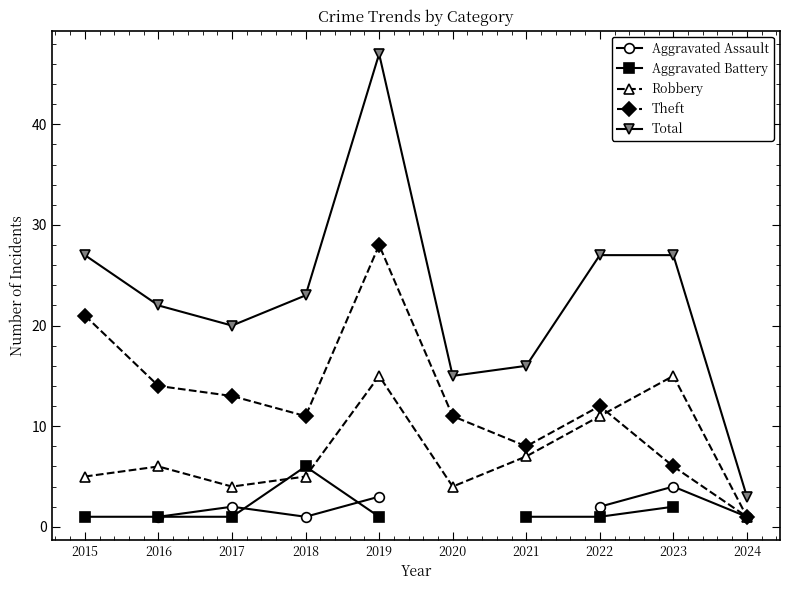

What is the highest value of the Theft series?

28